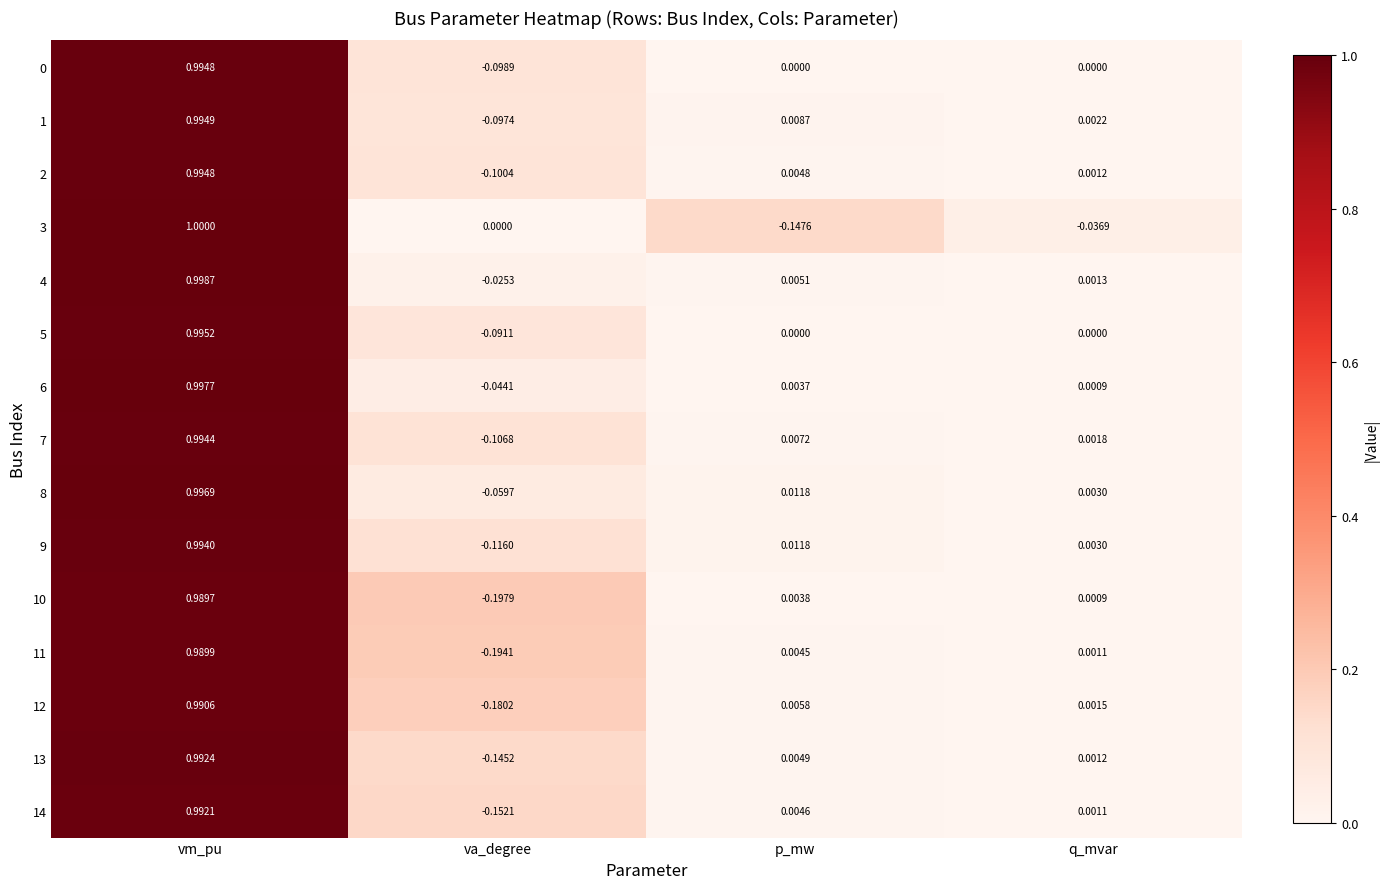

At which category is the sum across all series the highest?

vm_pu